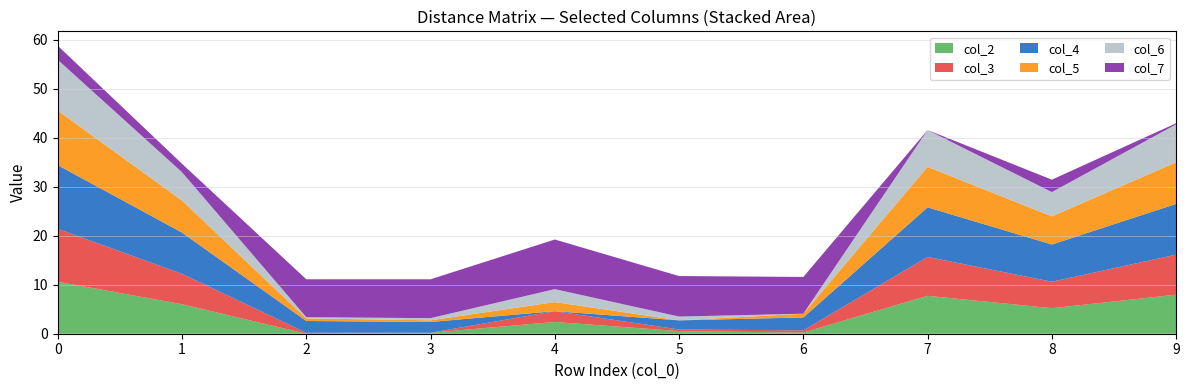

Reading left to right, transcribe all the data shown in this chart.

col_2: 0=10.6	1=6.0	2=0.0	3=0.2	4=2.4	5=0.5	6=0.2	7=7.7	8=5.2	9=8.0
col_3: 0=10.8	1=6.2	2=0.2	3=0.0	4=2.2	5=0.3	6=0.4	7=7.9	8=5.4	9=8.2
col_4: 0=13.0	1=8.4	2=2.4	3=2.2	4=0.0	5=1.9	6=2.6	7=10.1	8=7.6	9=10.4
col_5: 0=11.1	1=6.5	2=0.5	3=0.3	4=1.9	5=0.0	6=0.8	7=8.3	8=5.7	9=8.5
col_6: 0=10.4	1=5.8	2=0.2	3=0.4	4=2.6	5=0.8	6=0.0	7=7.5	8=5.0	9=7.7
col_7: 0=2.9	1=1.7	2=7.7	3=7.9	4=10.1	5=8.3	6=7.5	7=0.0	8=2.5	9=0.2